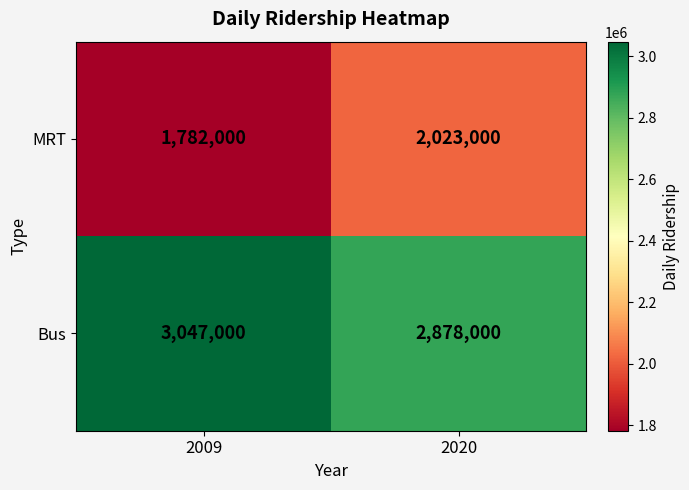

Which category has the lowest value in the Bus series?

2020